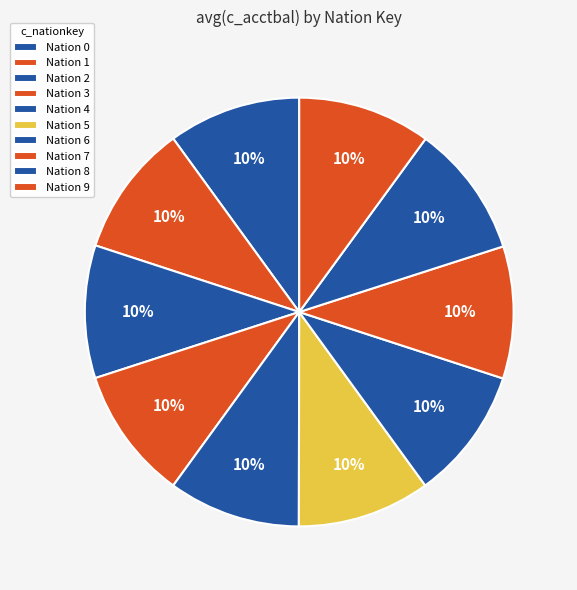

How many segments does this pie chart have?

10